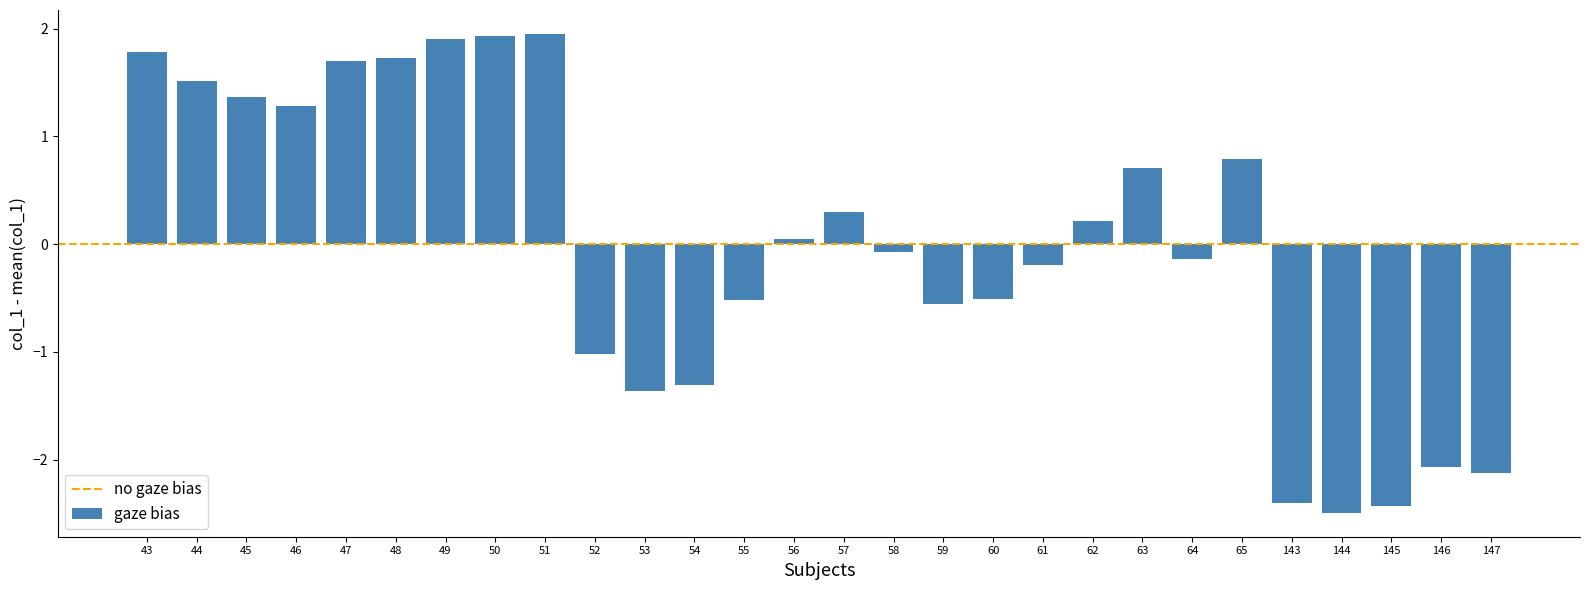

Is it true that the value at 45 is 1.4?

True